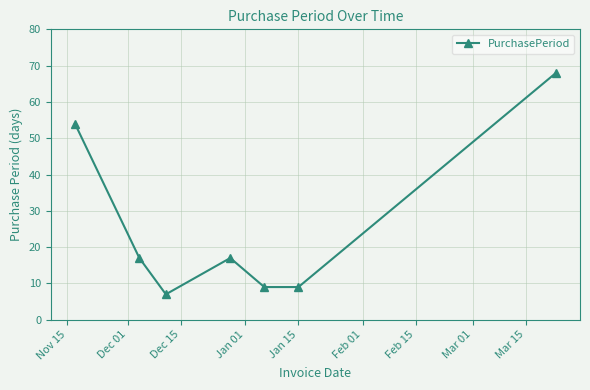

What is the greatest value displayed?

68